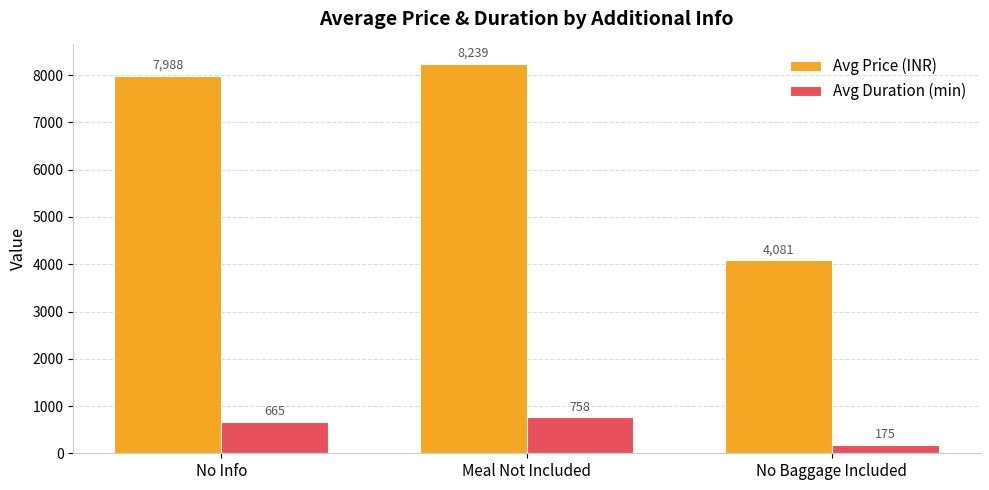

What is the difference between the highest and lowest values at No Baggage Included?

3906